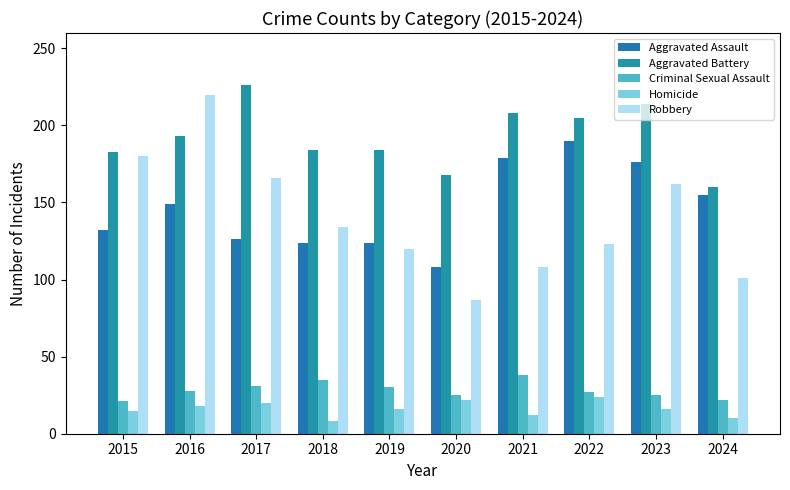

Which series has the largest total across all categories?

Aggravated Battery